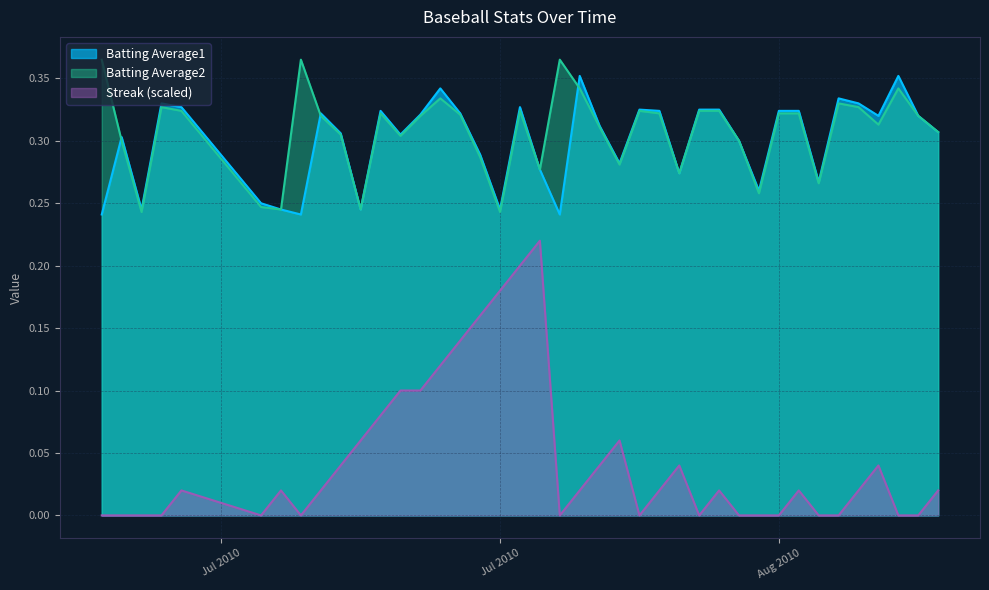

What is the average value of the Batting Average2 series?

0.3